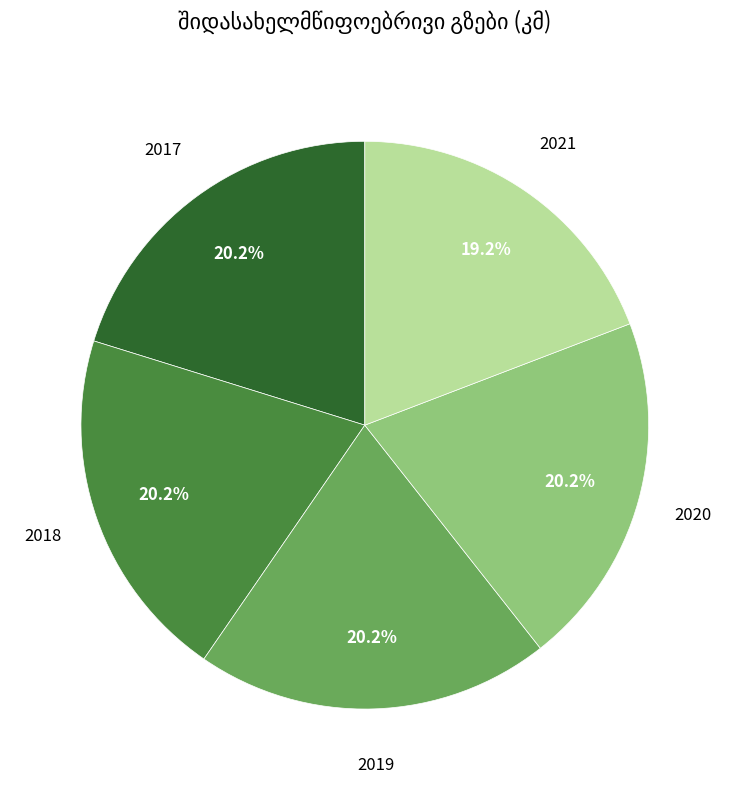

Count the number of slices in the pie.

5